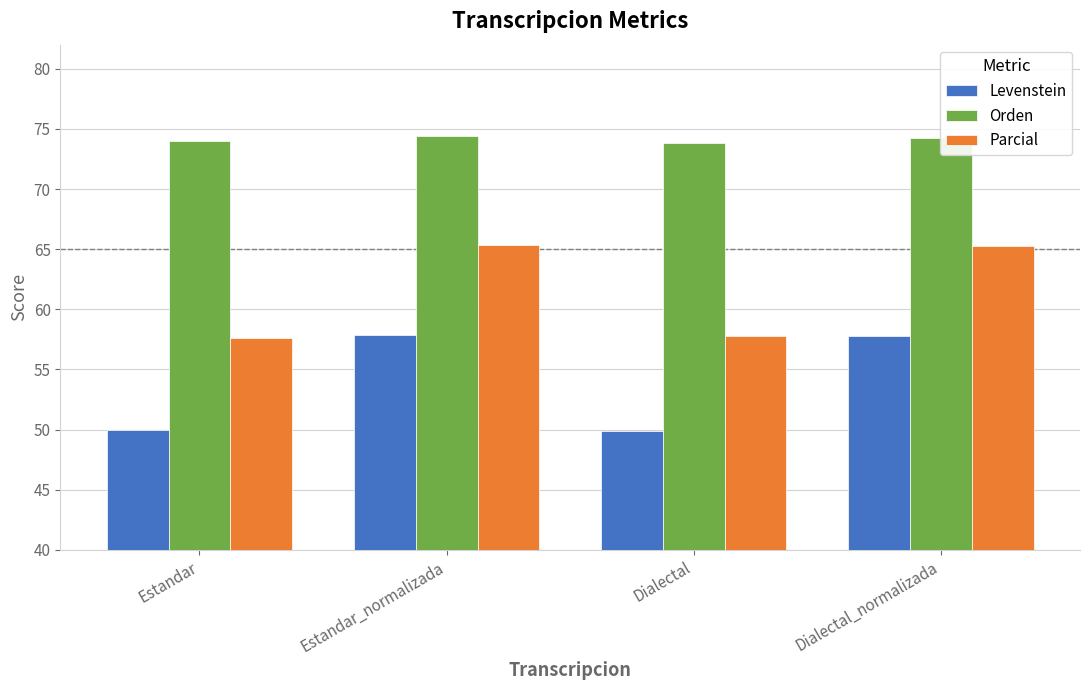

What are all the series names shown in the legend?

Levenstein, Orden, Parcial